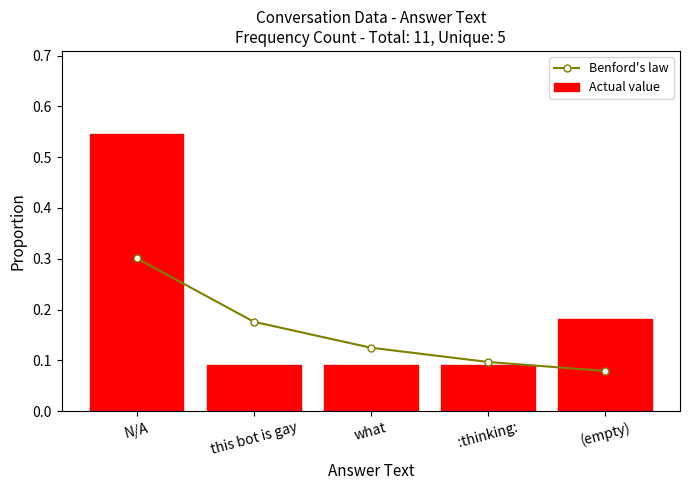

At how many categories does at least one series exceed 0?

5